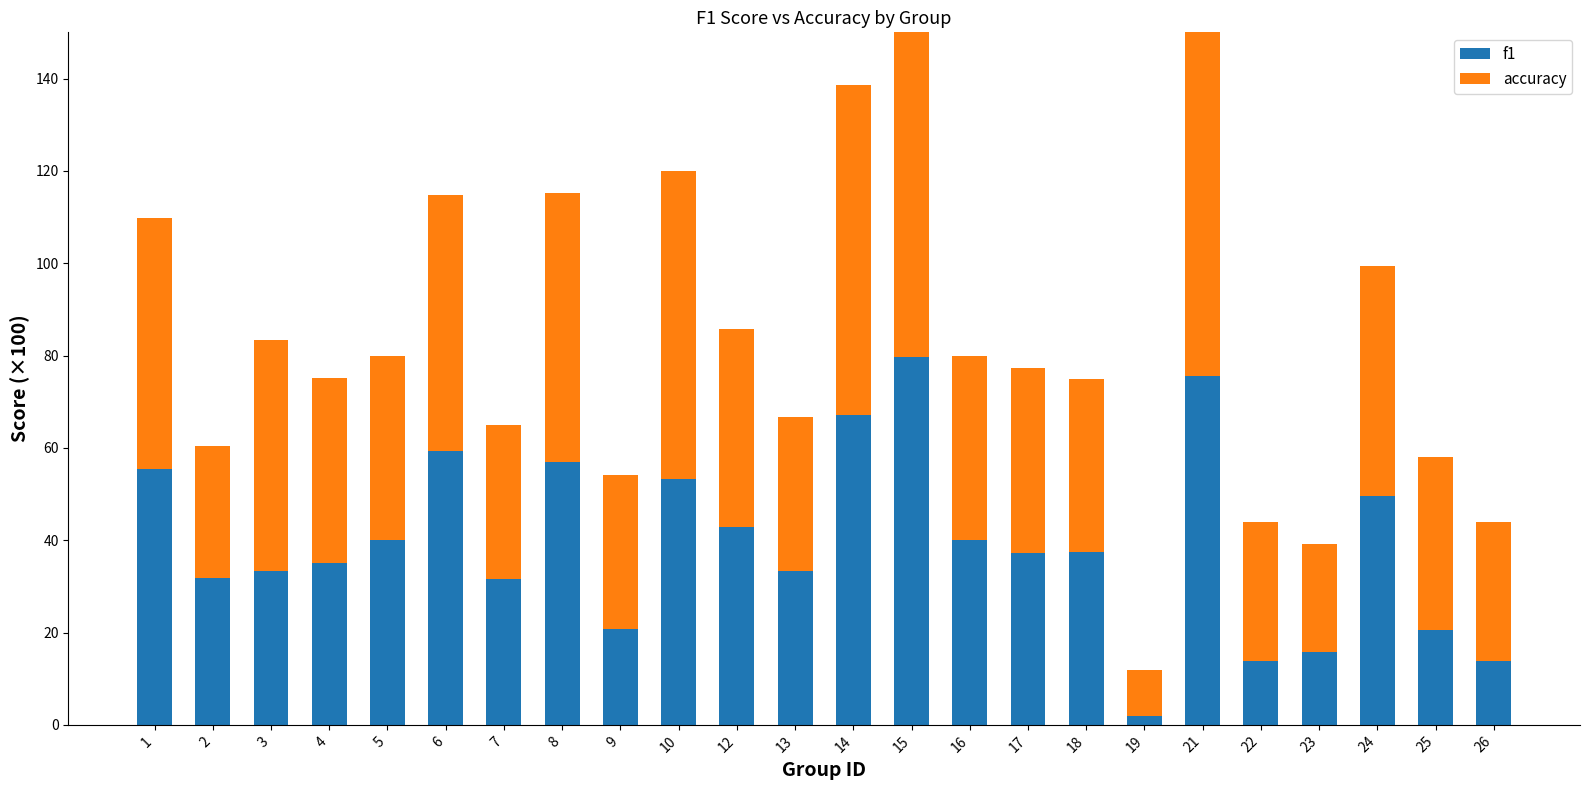

Is the value of f1 at 18 greater than the value of accuracy at 26?

Yes